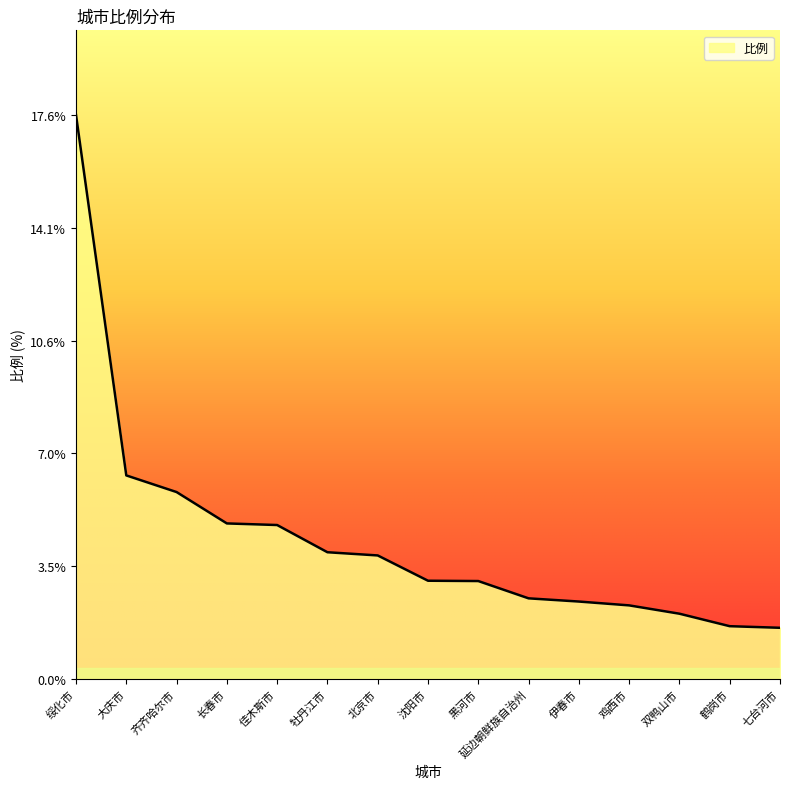

What is the change in value from 齐齐哈尔市 to 长春市?

-1.0